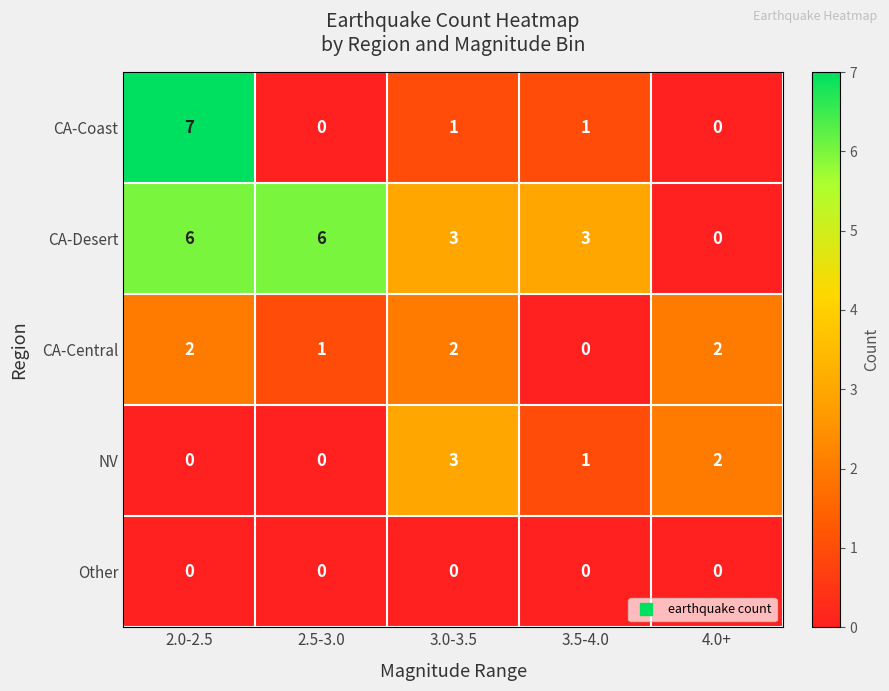

At which category is the sum across all series the highest?

2.0-2.5